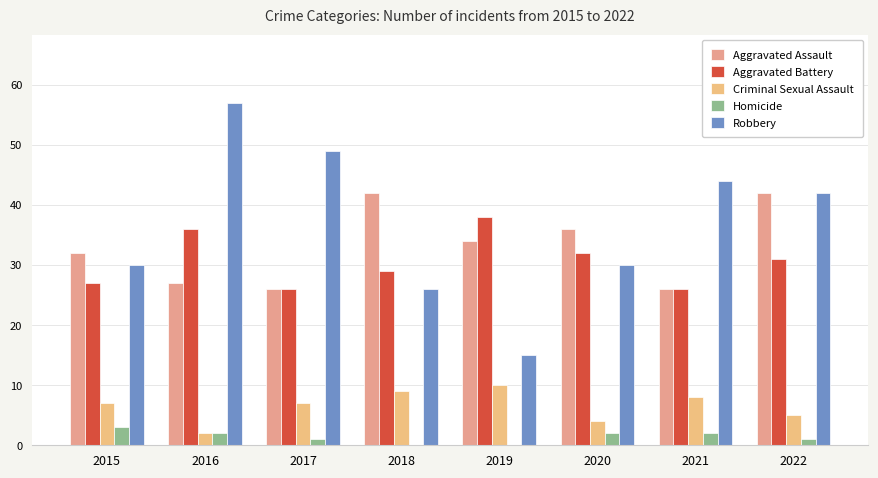

Which category has the highest value in the Homicide series?

2015